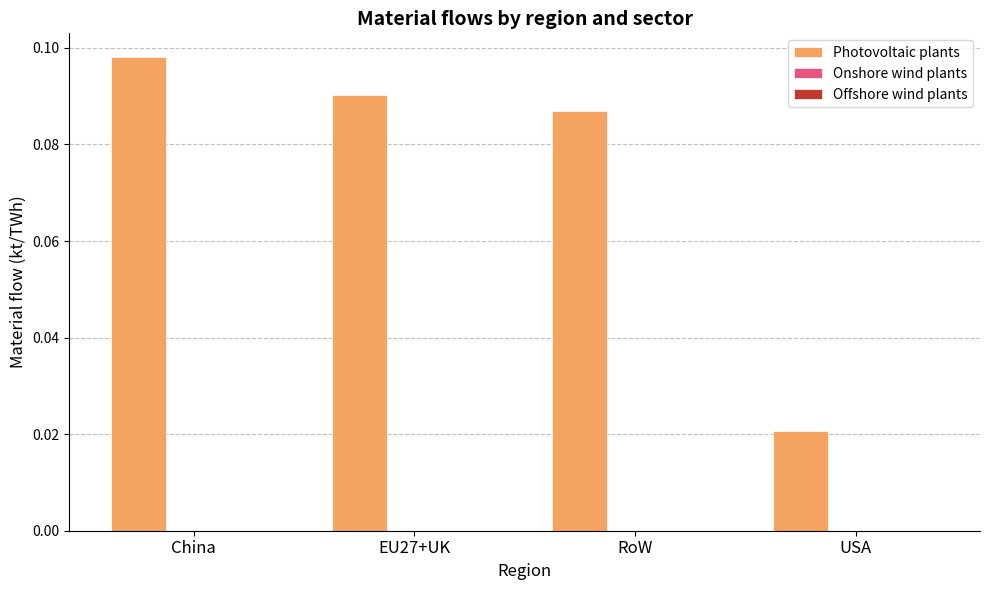

Which label corresponds to the largest value in the chart?

China